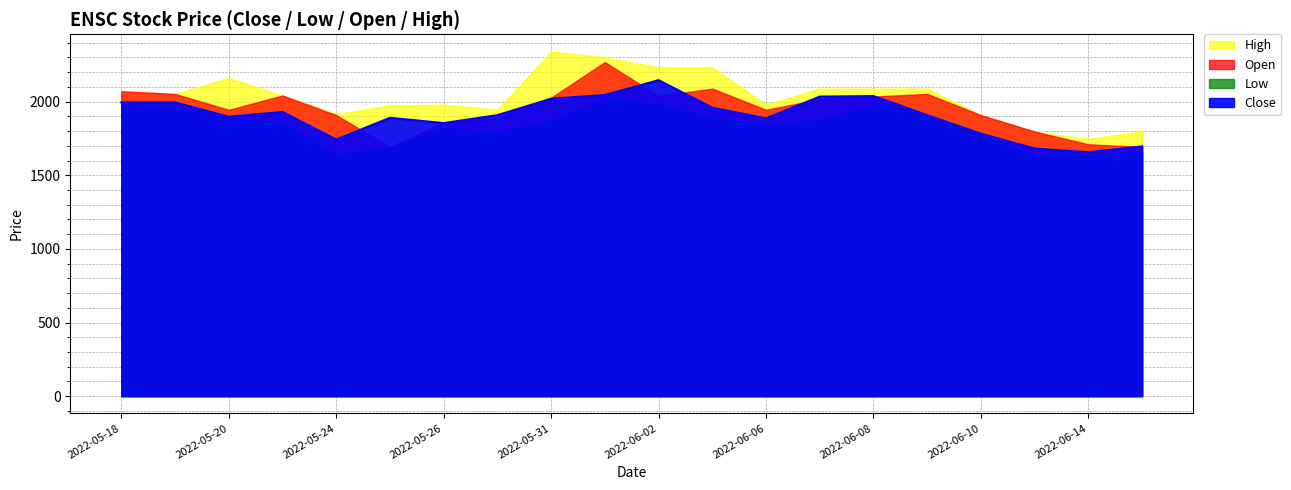

At how many categories does at least one series exceed 1787?

19